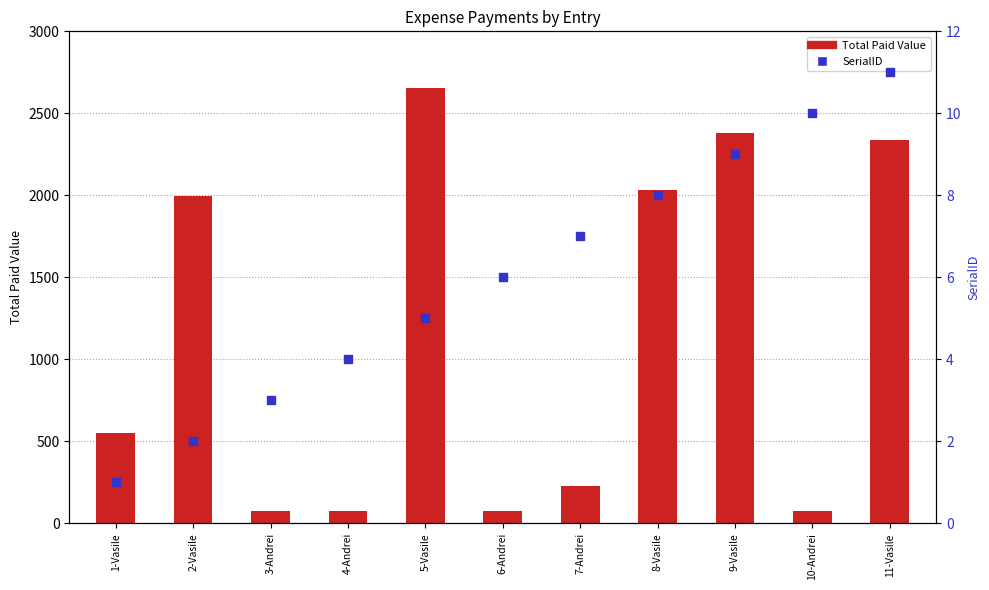

At which category is the sum across all series the highest?

5-Vasile